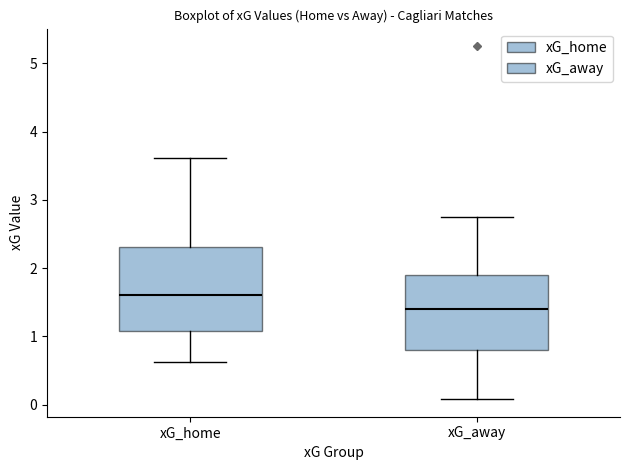

Which box's median line is the lowest?

xG_away